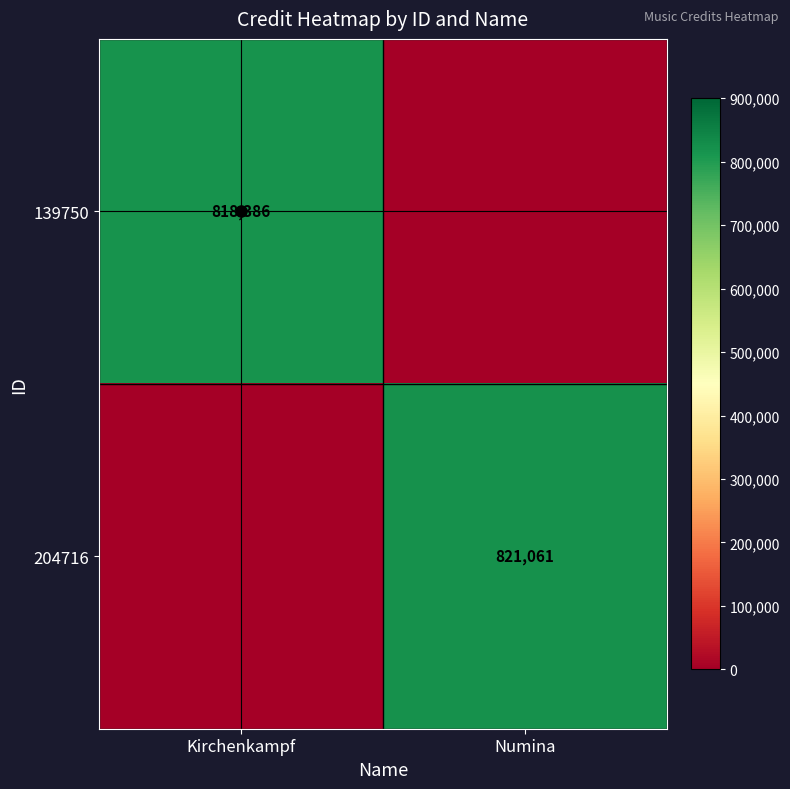

The 139750 series shows 1431210 at Kirchenkampf. True or false?

False